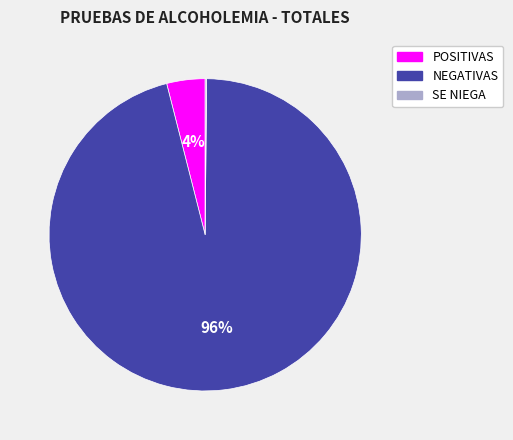

Which slice is the largest?

NEGATIVAS